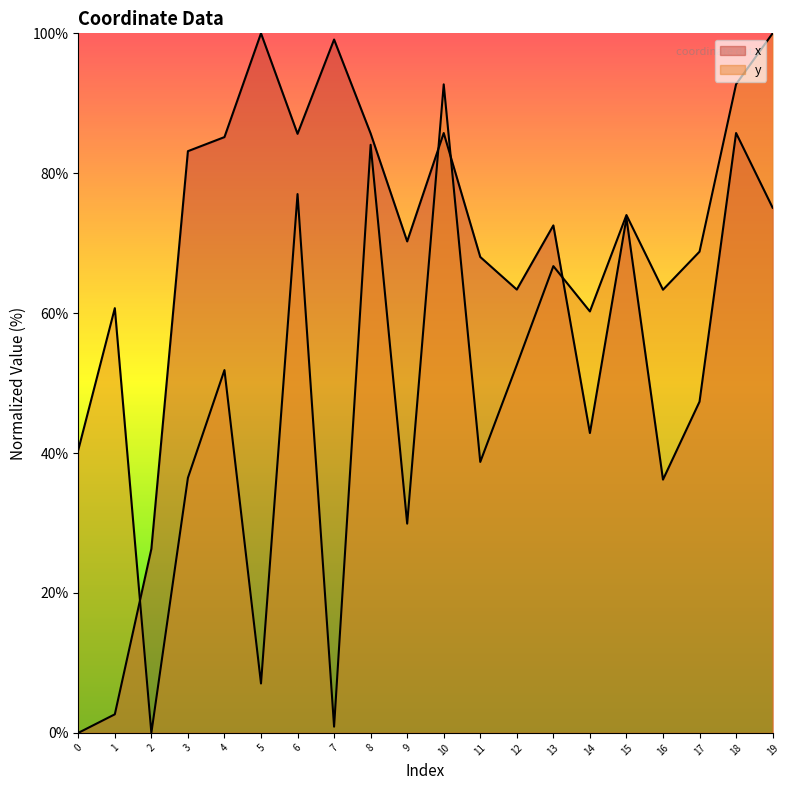

True or false: x has more than 2 points higher than both neighbors.

True